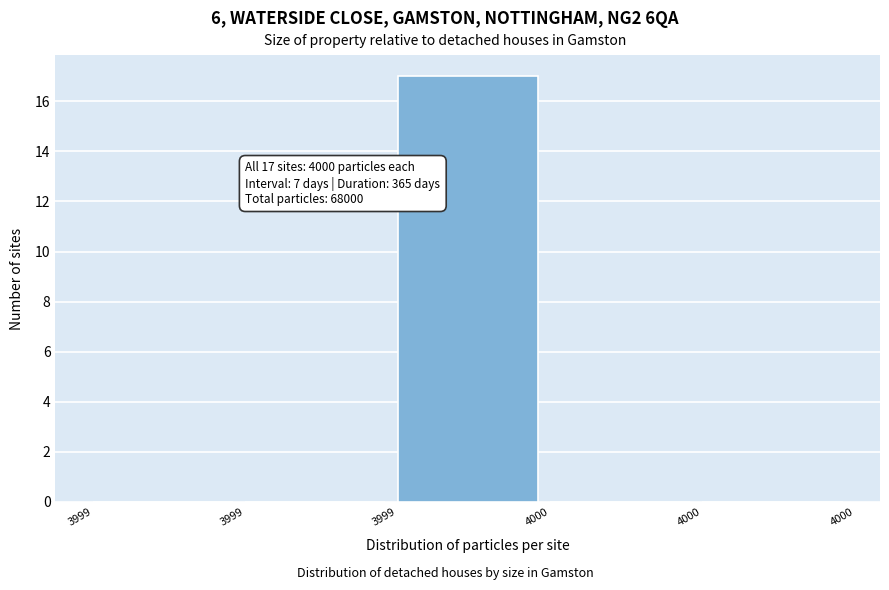

Count the number of data series in this chart.

1